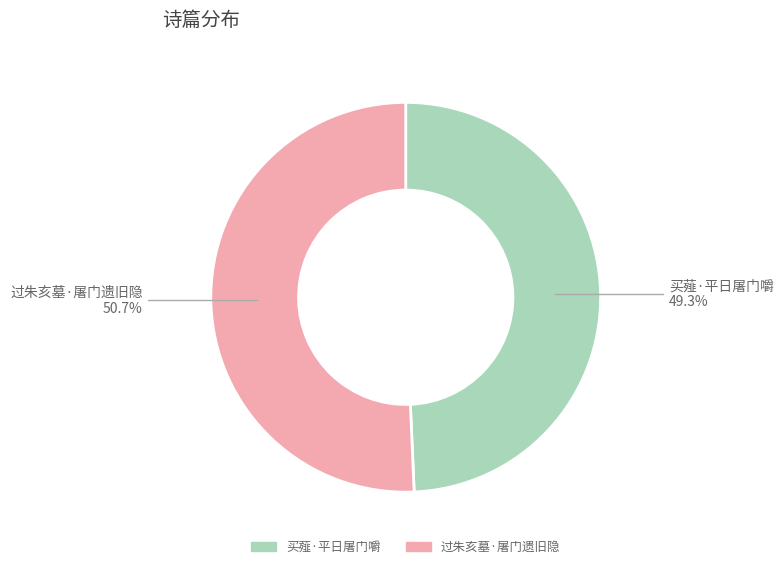

The 买薤·平日屠门嚼 slice represents 44% of the pie. True or false?

False